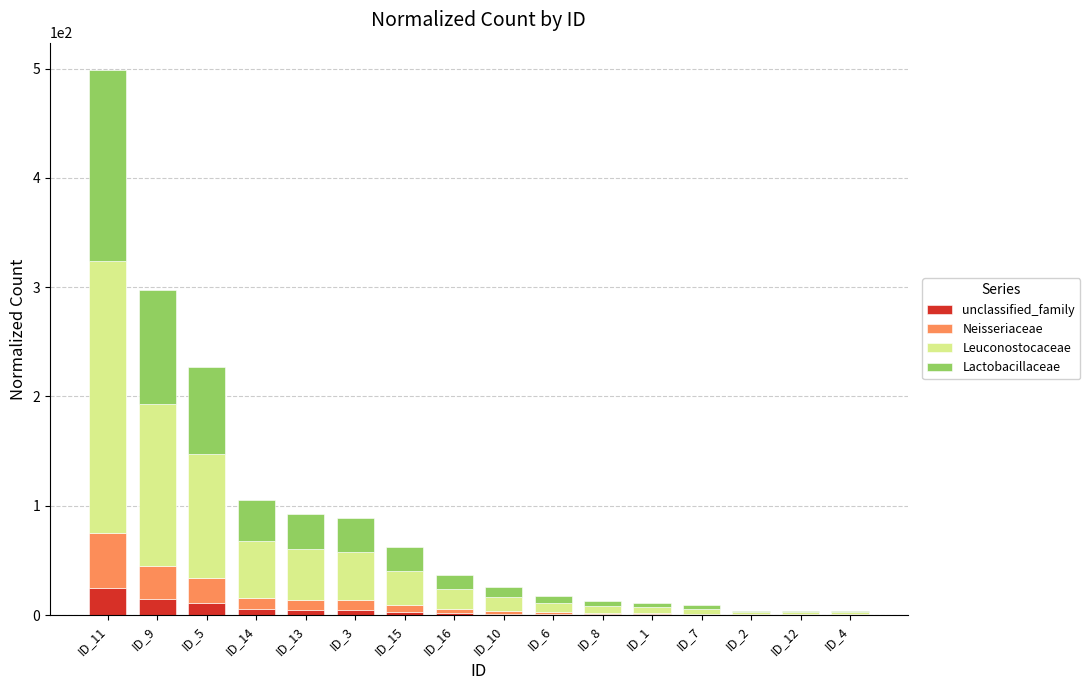

Are the bars horizontal?

No